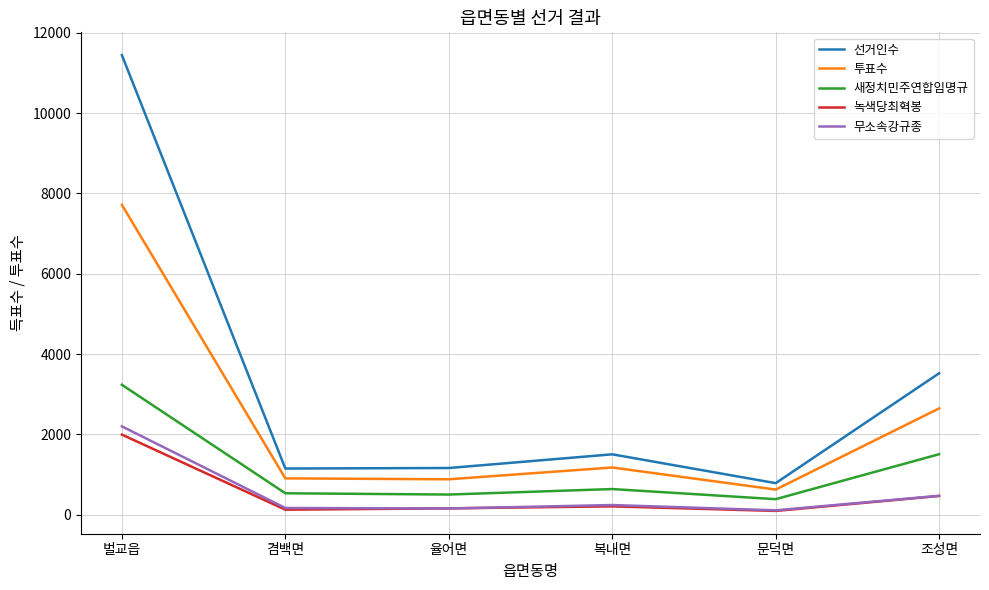

True or false: 투표수 has a value of 624 at 문덕면.

True